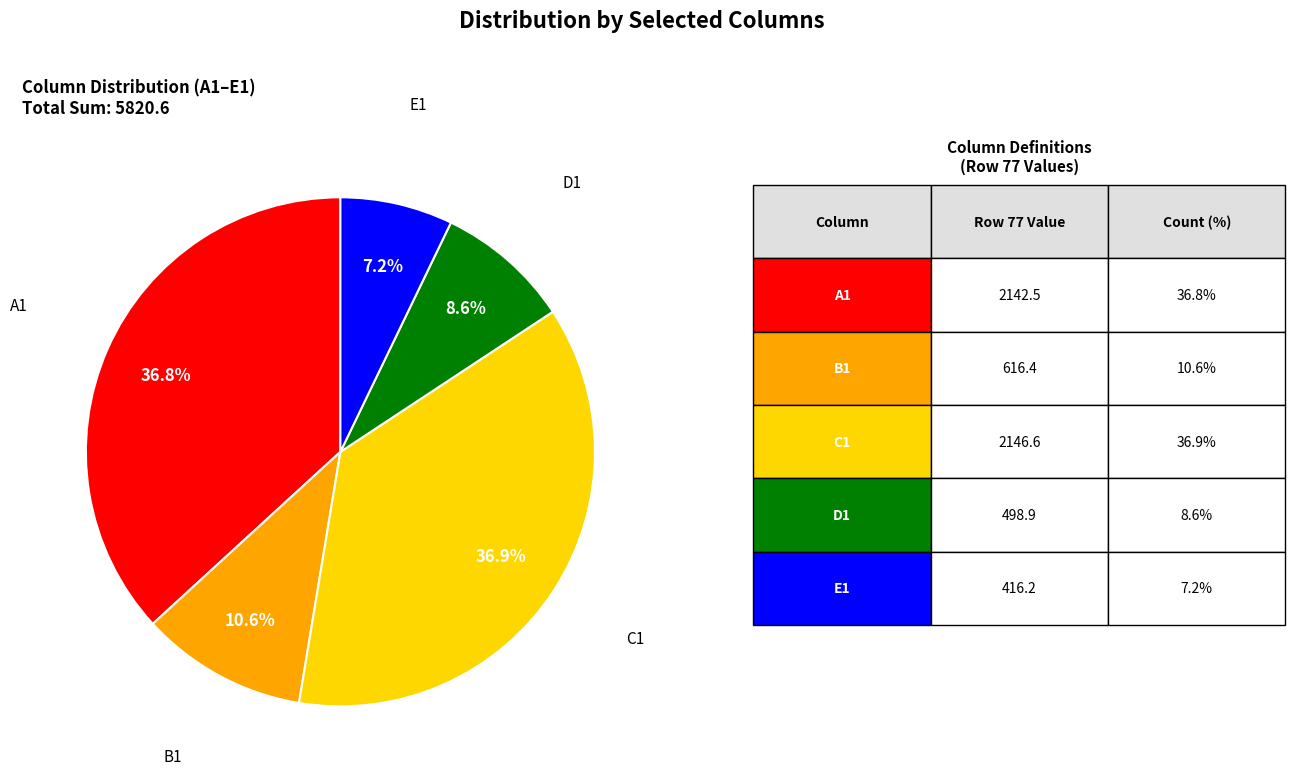

Does any single category account for the majority?

No